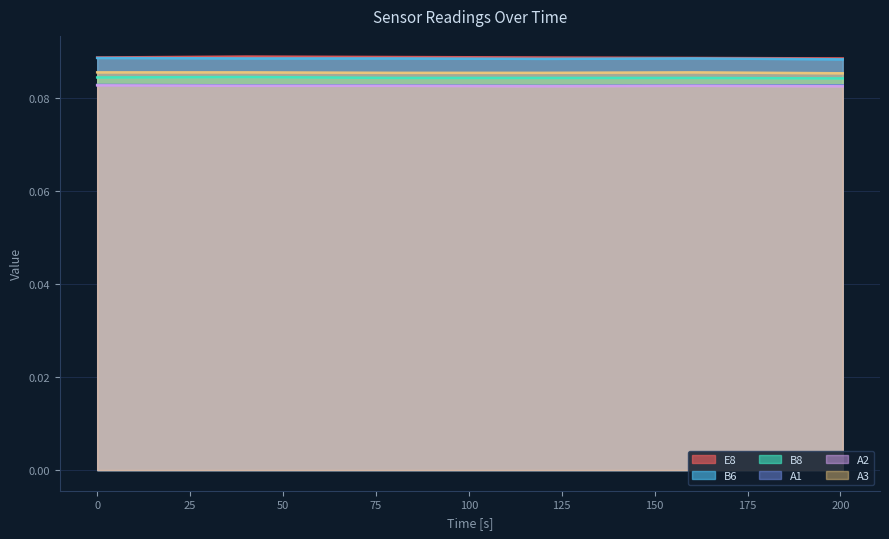

Reading left to right, extract all data points from this chart.

E8: 0.0=0.1	40.1=0.1	80.2=0.1	120.3=0.1	160.5=0.1	200.6=0.1
B6: 0.0=0.1	40.1=0.1	80.2=0.1	120.3=0.1	160.5=0.1	200.6=0.1
B8: 0.0=0.1	40.1=0.1	80.2=0.1	120.3=0.1	160.5=0.1	200.6=0.1
A1: 0.0=0.1	40.1=0.1	80.2=0.1	120.3=0.1	160.5=0.1	200.6=0.1
A2: 0.0=0.1	40.1=0.1	80.2=0.1	120.3=0.1	160.5=0.1	200.6=0.1
A3: 0.0=0.1	40.1=0.1	80.2=0.1	120.3=0.1	160.5=0.1	200.6=0.1